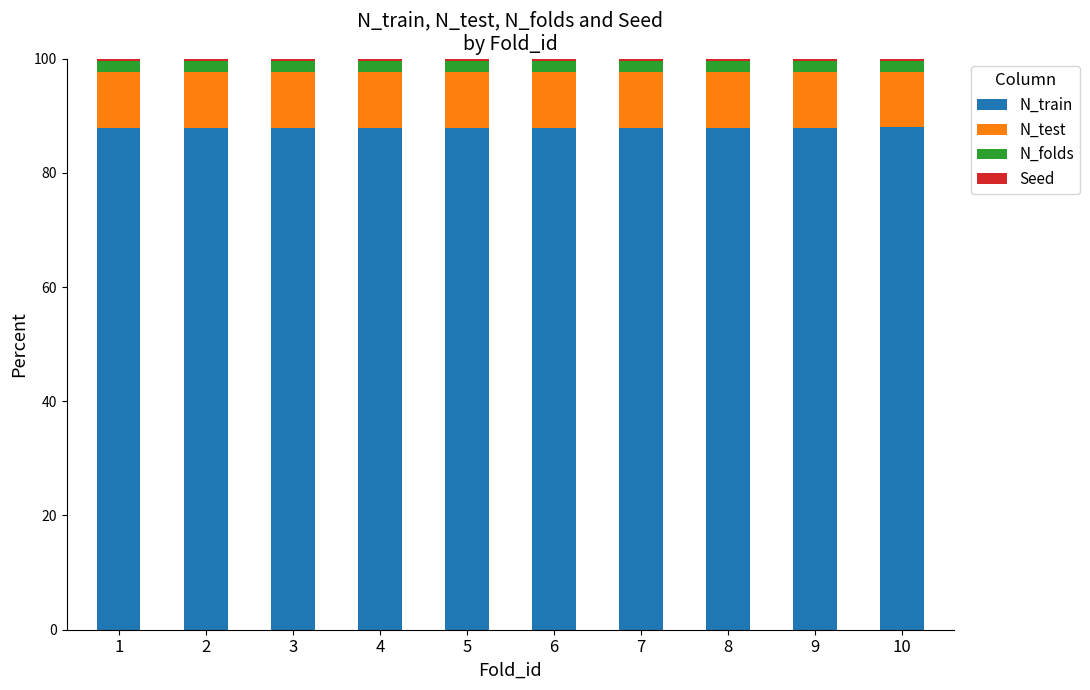

What is the minimum value for N_train?

87.8